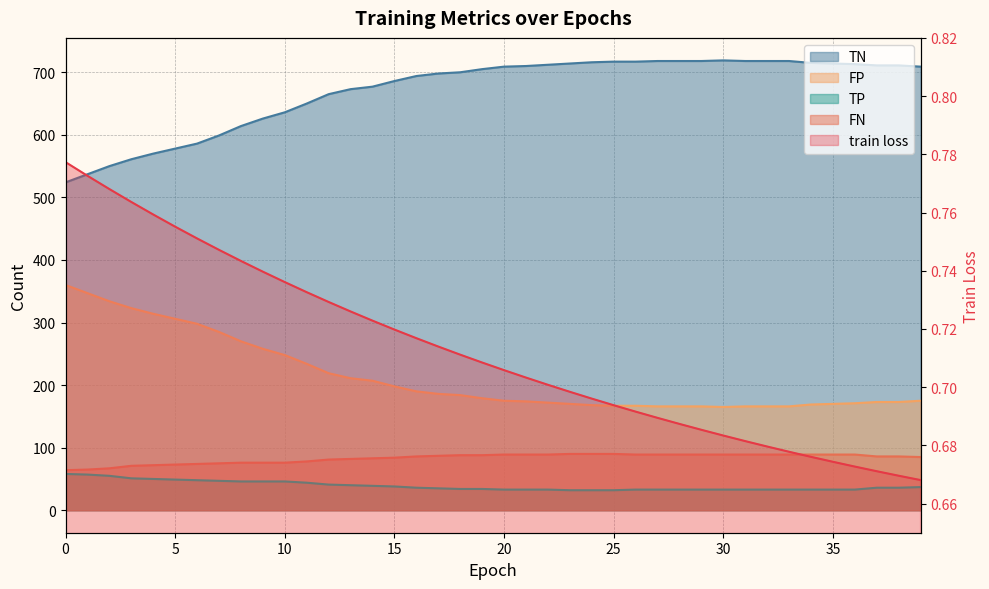

Which series has the widest spread of values?

TN